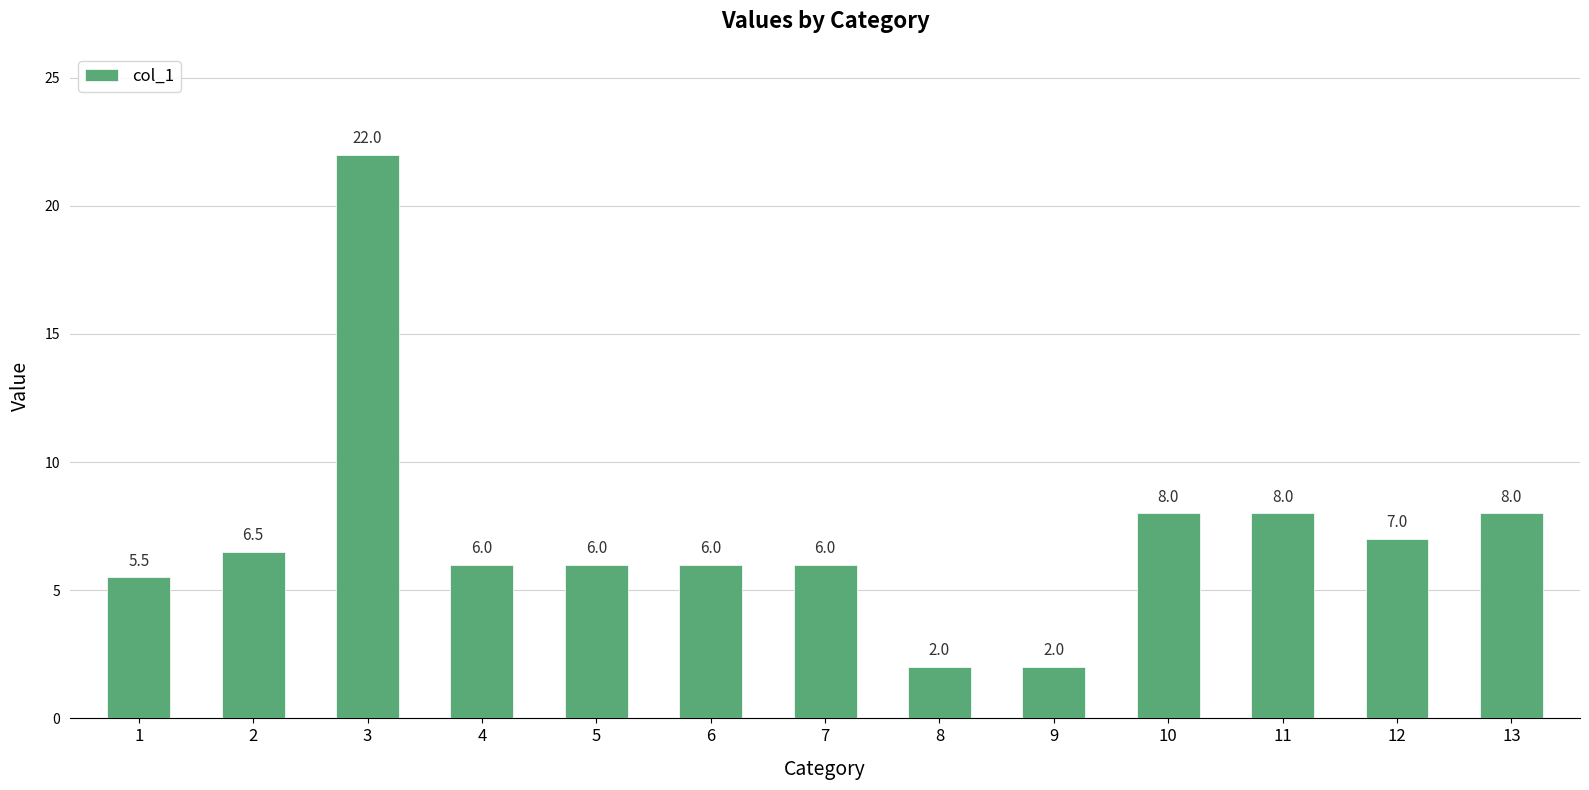

What is the maximum value shown in the chart?

22.0